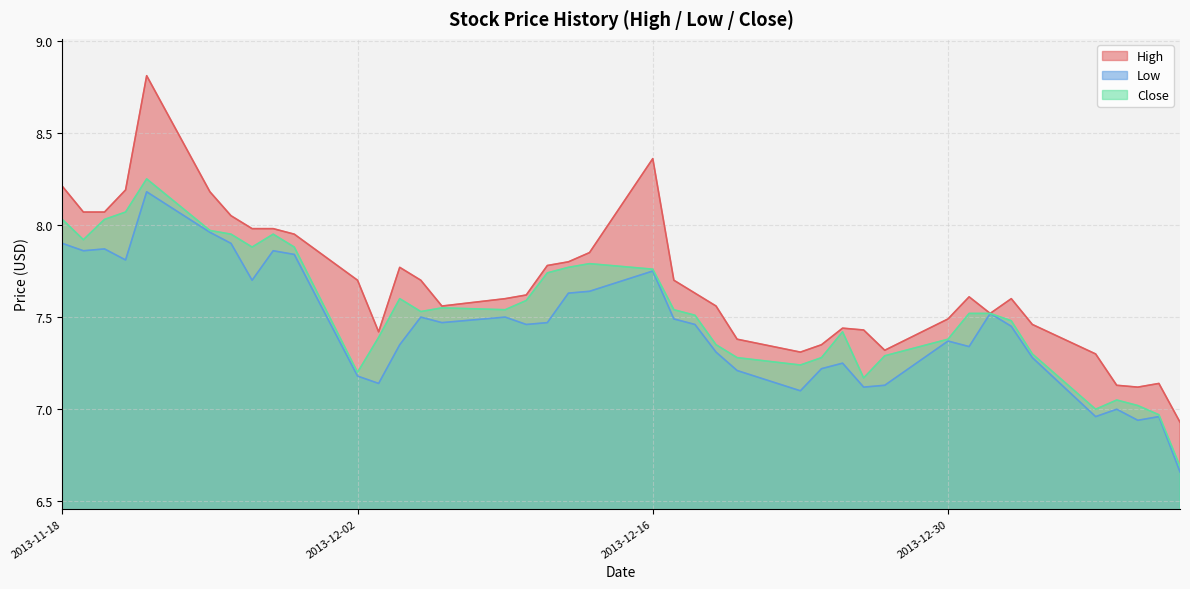

Which category has the highest value across all series?

2013-11-22